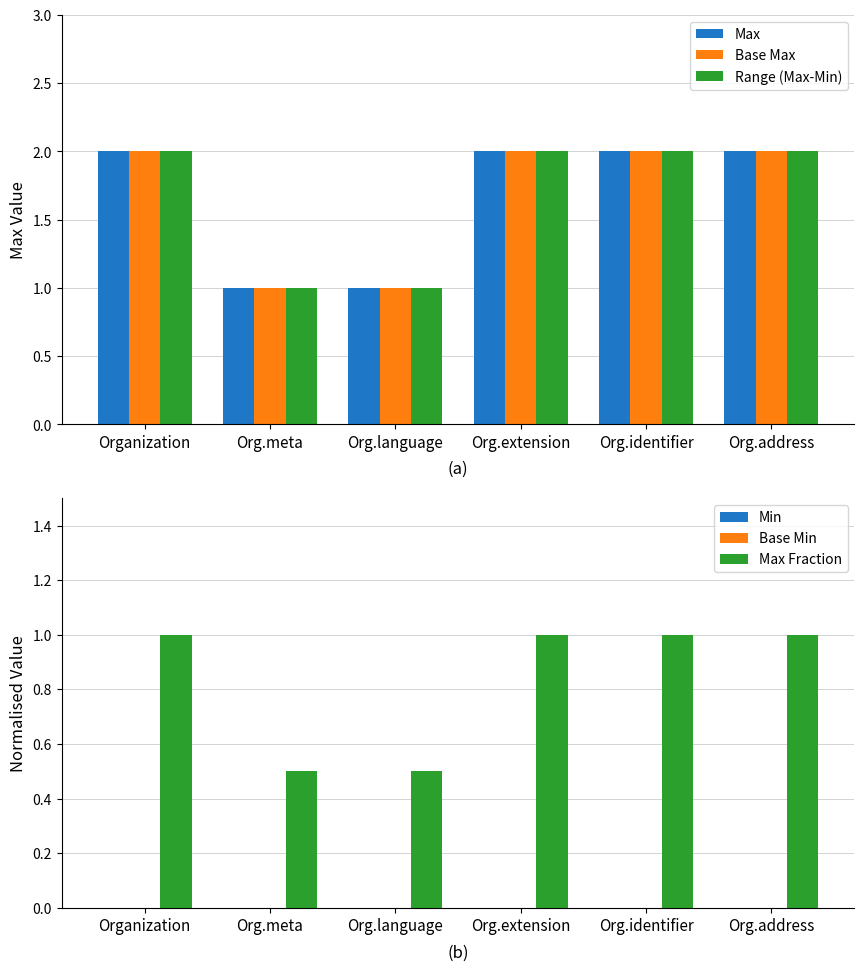

What is the label of the 2nd bar from the right?

Org.identifier